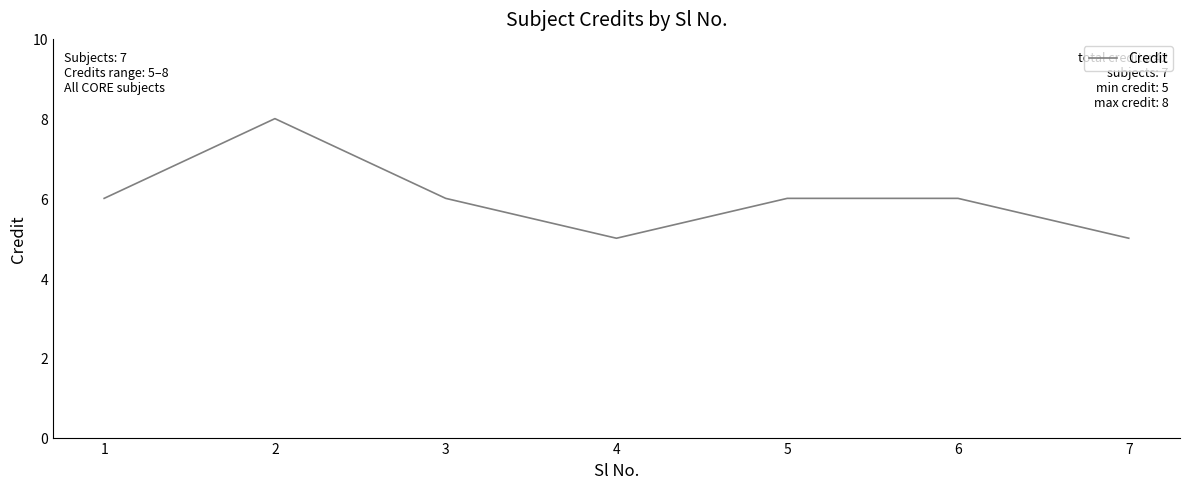

Where is the first local maximum?

2